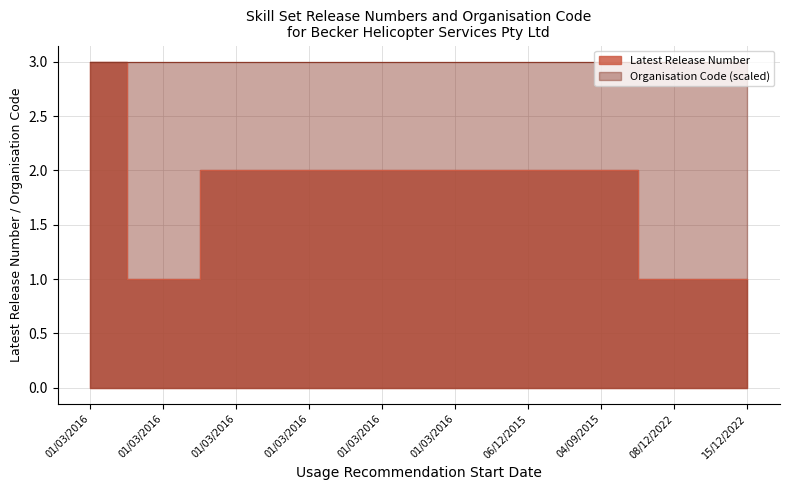

Is it true that the value at 06/12/2015 is 2?

True